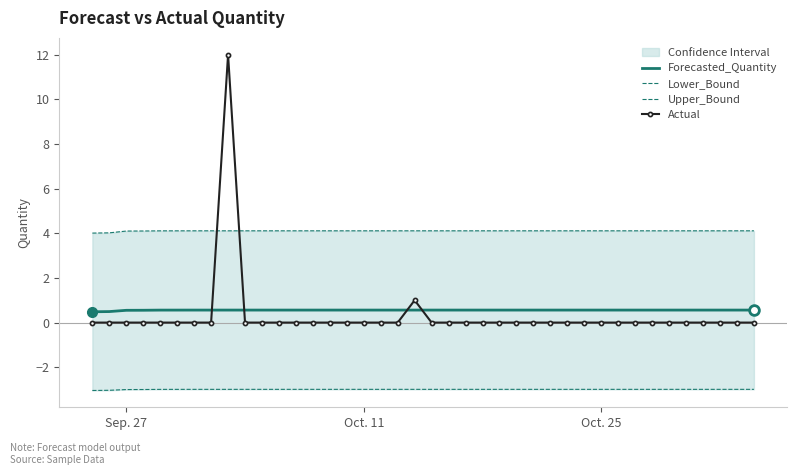

Does the chart have visible grid lines?

No